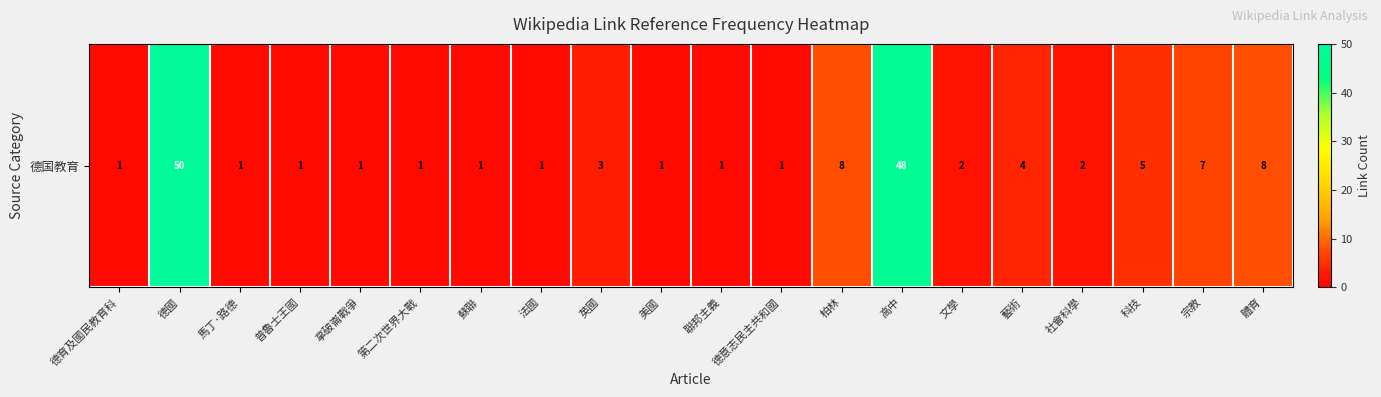

What is the maximum value shown in the chart?

50